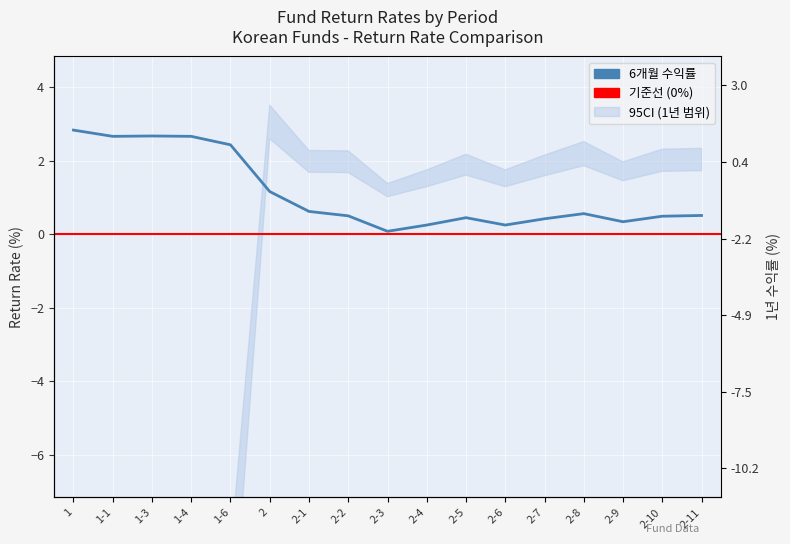

Which category has the lowest value in the 1개월 series?

1-6